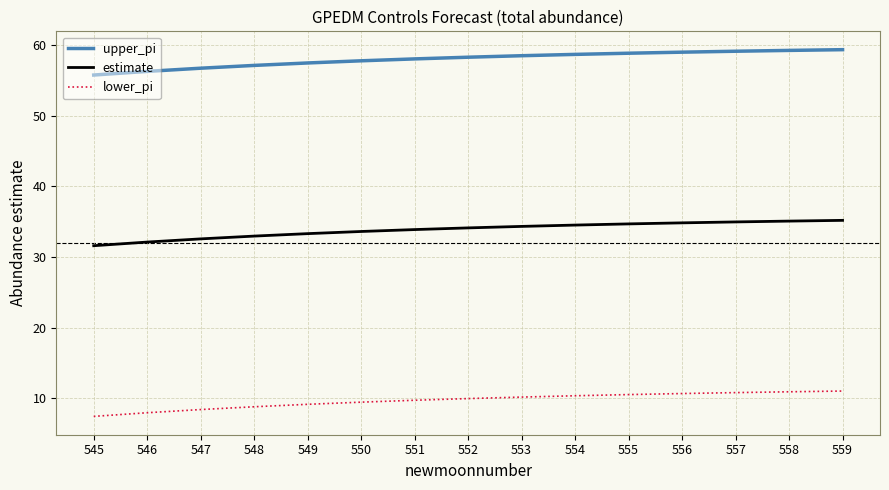

Read the lower_pi value at 559.

11.0